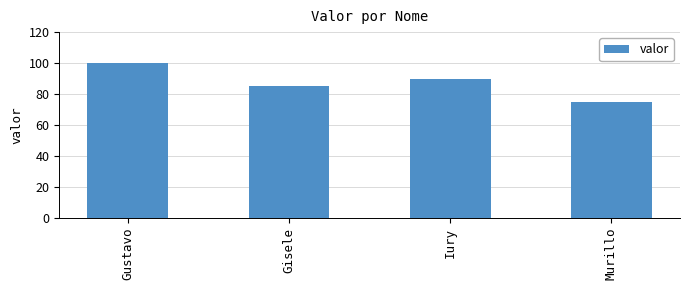

What is the sum of all values?

350